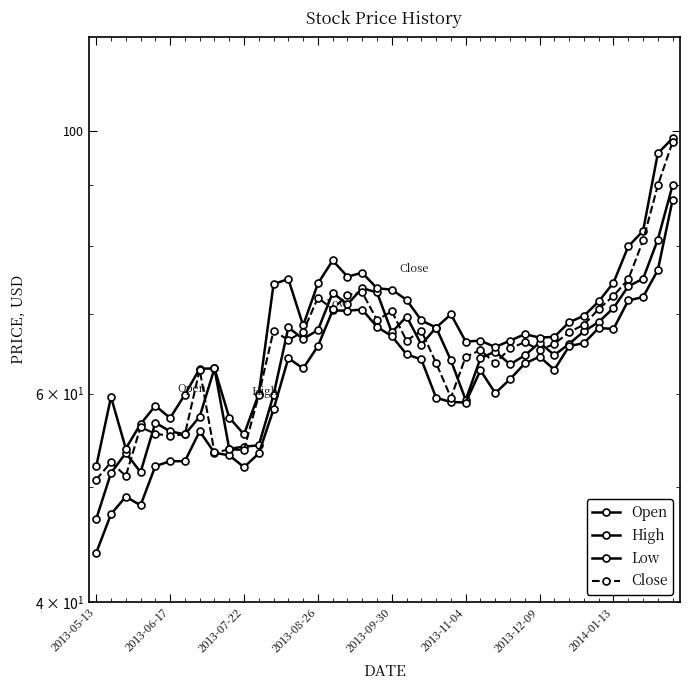

Reading right to left, what are all the values shown in this chart?

Open: 90.0	81.0	75.0	73.9	70.9	69.0	67.7	66.1	64.7	66.2	64.6	63.5	65.1	64.3	59.2	64.0	68.2	66.0	69.7	67.6	73.0	73.7	71.4	73.0	67.9	66.7	68.2	59.9	54.2	54.1	53.9	63.0	57.4	55.4	55.8	56.7	51.5	53.5	51.4	47.0
High: 98.6	95.8	82.3	79.9	74.5	71.8	69.8	68.9	67.0	66.9	67.3	66.5	65.7	66.5	66.4	70.0	68.2	69.2	72.0	73.5	73.6	75.9	75.3	77.7	74.3	68.5	75.0	74.2	60.0	55.4	57.2	63.0	63.0	59.9	57.2	58.6	56.5	53.9	59.6	52.1
Low: 87.5	76.3	72.4	71.9	68.0	68.2	66.2	65.8	62.9	64.5	63.6	61.7	60.0	62.8	59.0	59.0	59.5	64.1	64.8	67.1	68.3	70.7	70.5	70.5	65.8	63.0	64.3	58.2	53.4	52.0	53.2	53.5	55.8	52.6	52.6	52.1	48.3	49.1	47.5	44.0
Close: 97.9	90.0	80.8	74.9	72.6	70.7	68.6	67.6	66.1	65.3	66.3	65.5	63.6	65.3	64.5	59.5	63.7	67.8	66.5	70.4	69.2	73.0	72.7	70.7	72.3	67.7	66.6	67.8	59.9	53.8	53.8	53.5	62.9	55.4	55.3	55.5	56.2	51.1	52.5	50.8